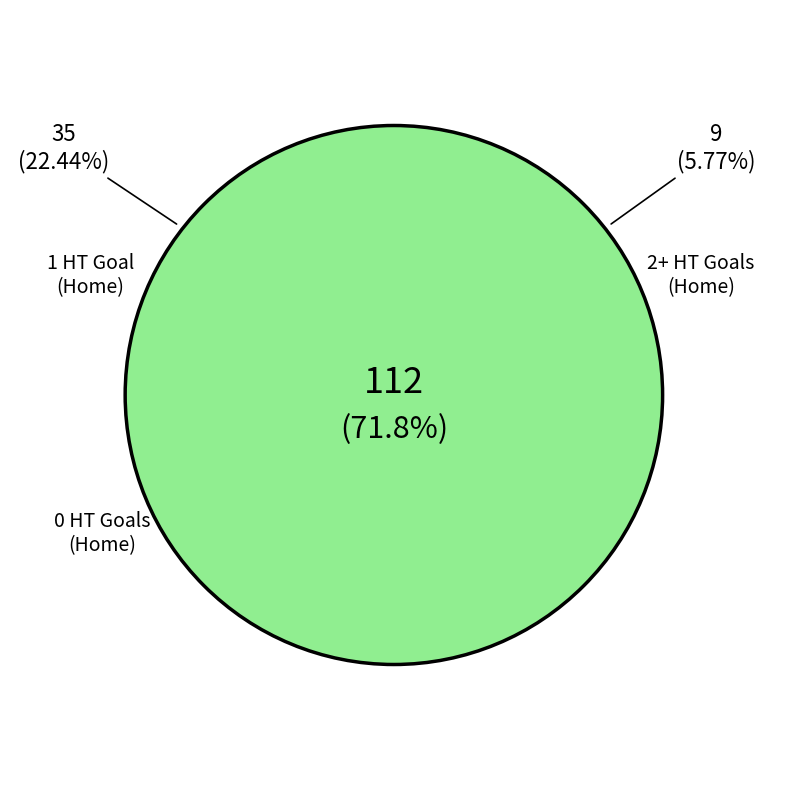

Do 1 HT Goals (Home) and 0 HT Goals (Home) together represent more than half of the pie?

Yes